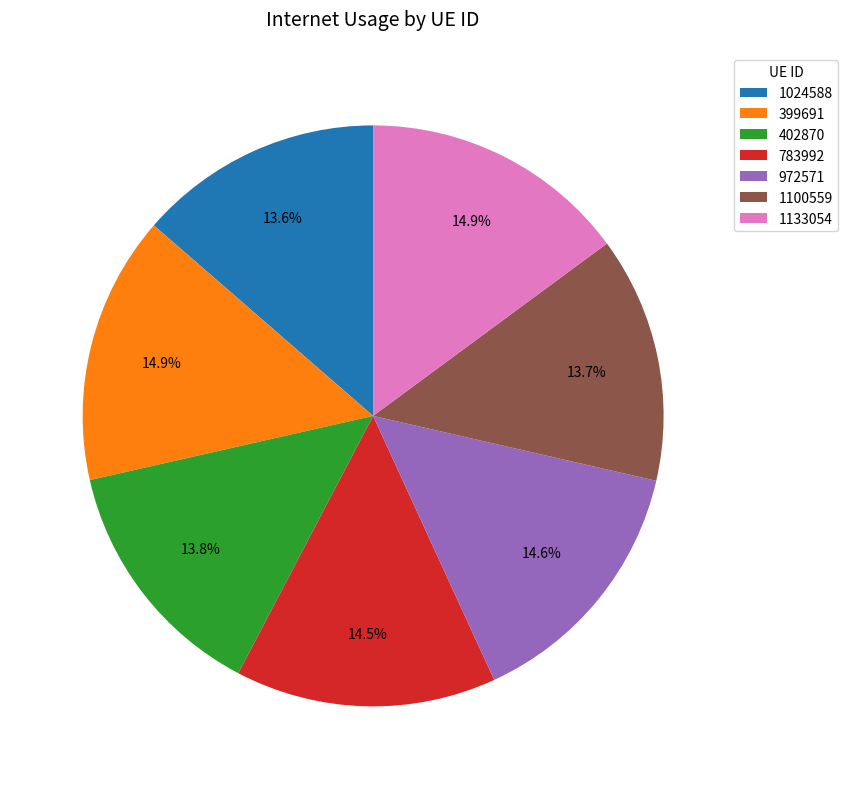

Is 972571 the majority of the pie?

No